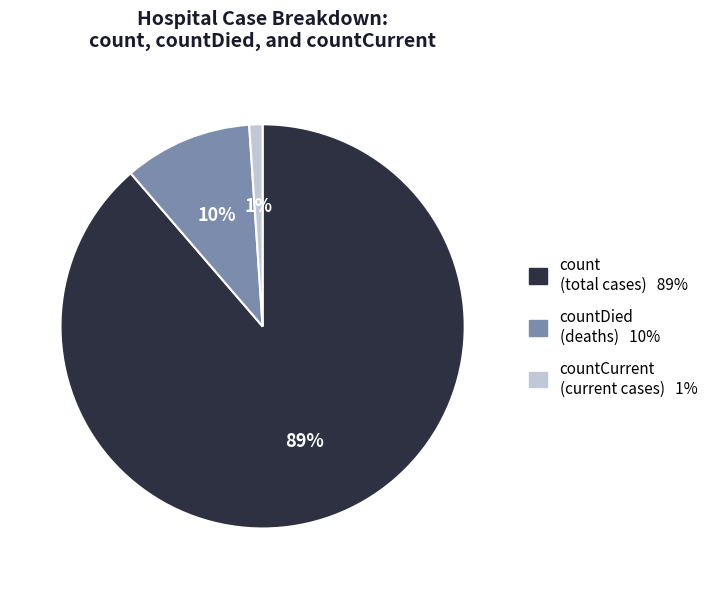

To the nearest percent, what is the difference between the largest and smallest slice percentages?

88%